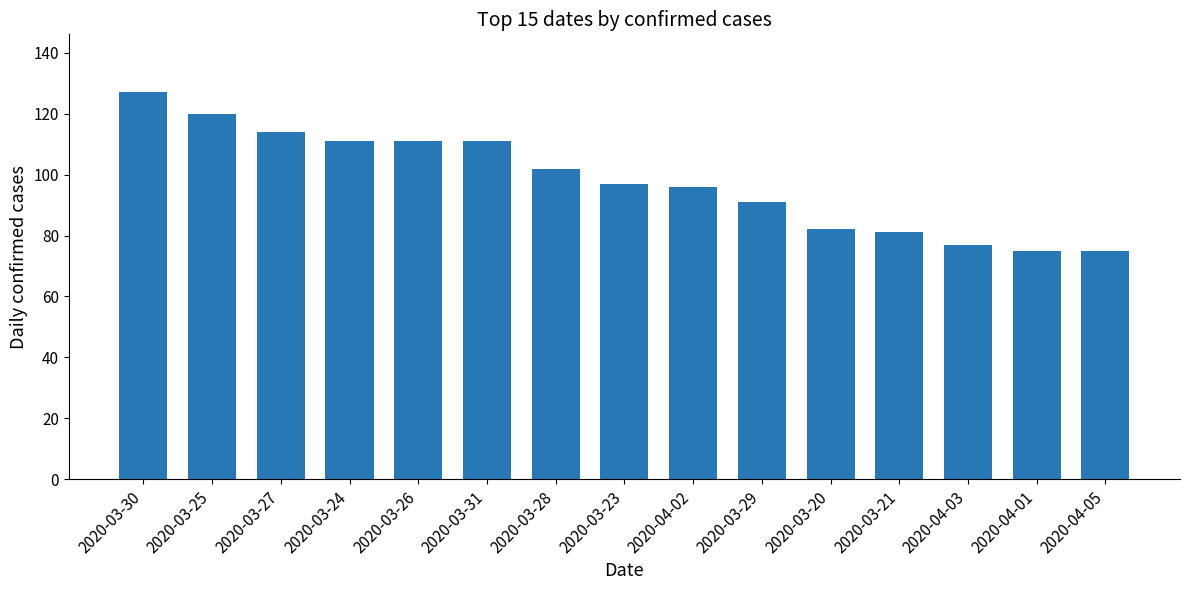

The value at 2020-04-02 is 166. True or false?

False